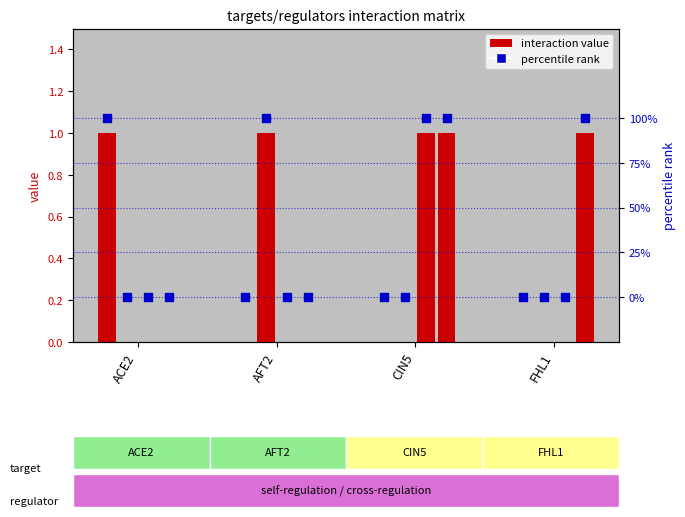

Is the value of FHL1 at FHL1 greater than the value of ACE2 at CIN5?

Yes